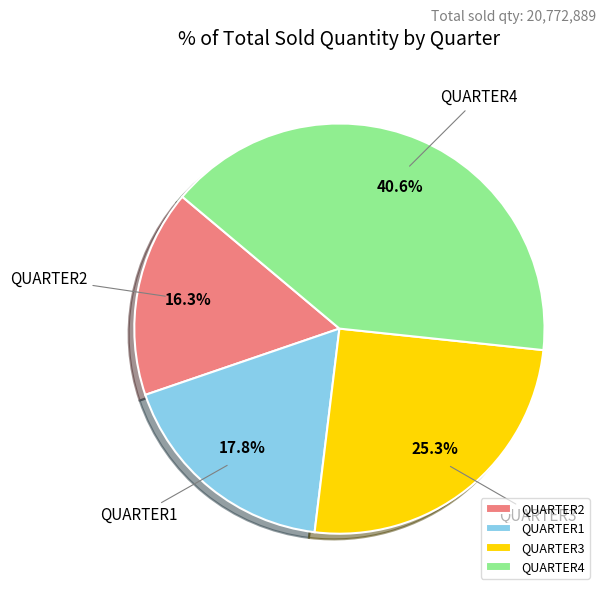

To the nearest percent, what is the difference between the largest and smallest slice percentages?

24%